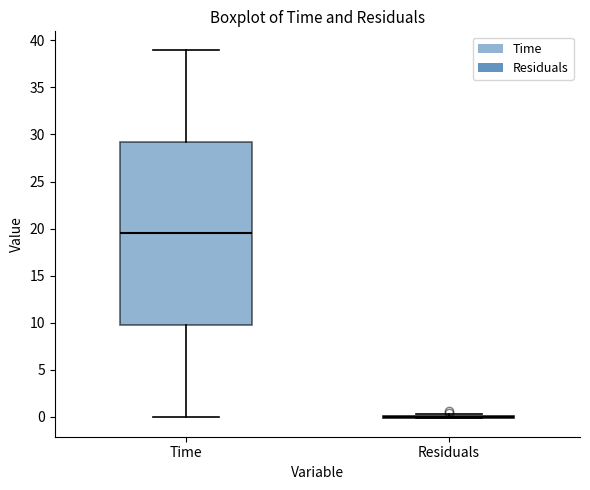

Reading left to right, transcribe this box plot: for each box, give where its median line is, the range the box spans, and where its two whiskers end, as read against the y-axis. The values are not printed on the chart, so give them approximately, as read against the axis.

Time: median 19.5, box 10.0 to 29.5, whiskers 0.0 to 39.0
Residuals: box collapsed to a line at 0.0, whiskers 0.0 to 0.5